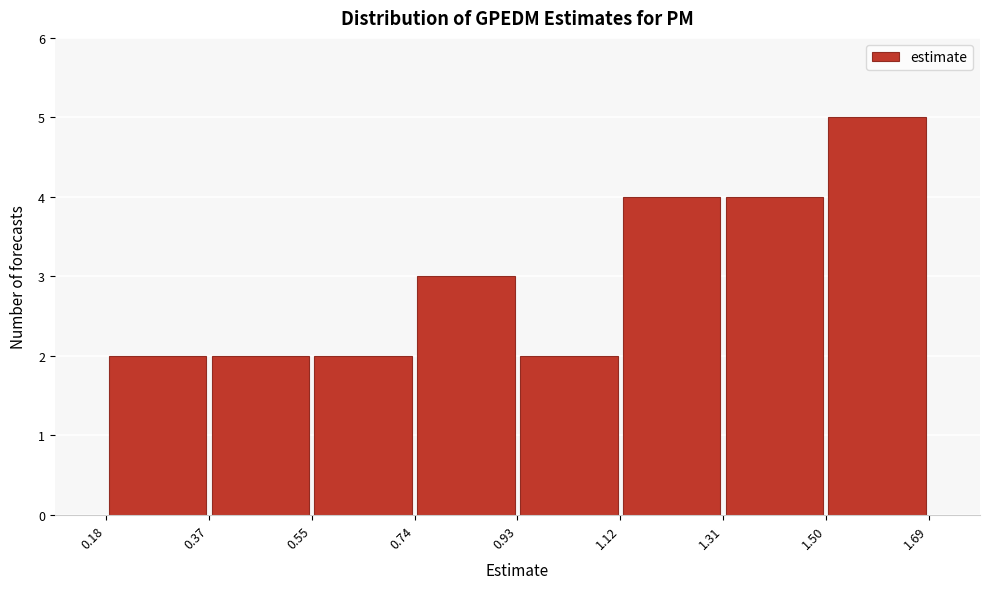

Which range on the x-axis has the tallest bar?

1.50 to 1.69